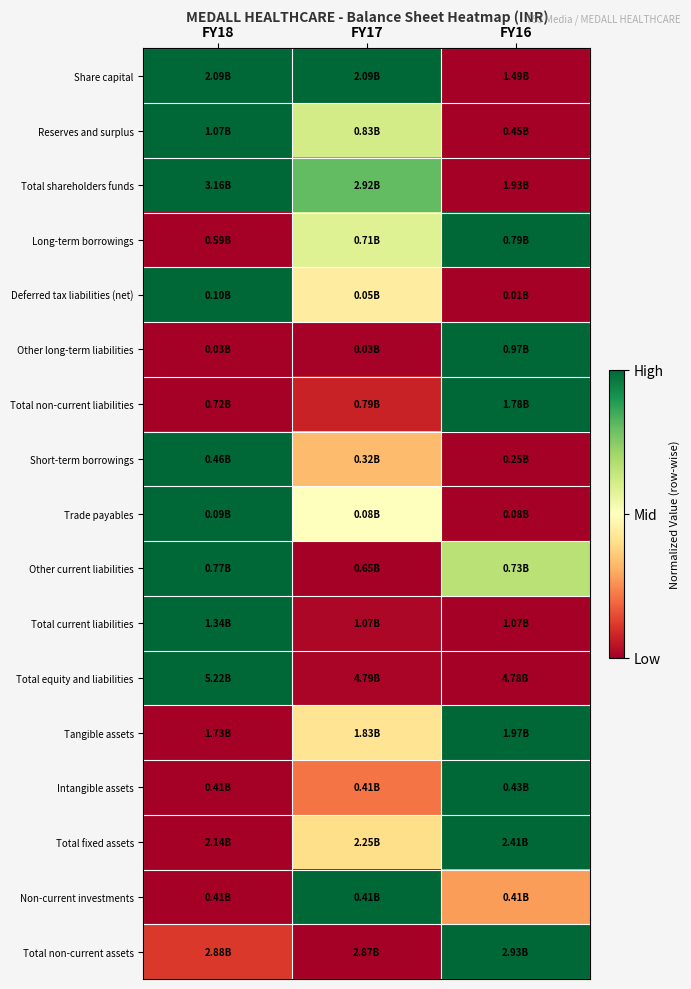

What is the maximum value shown in the chart?

1.0